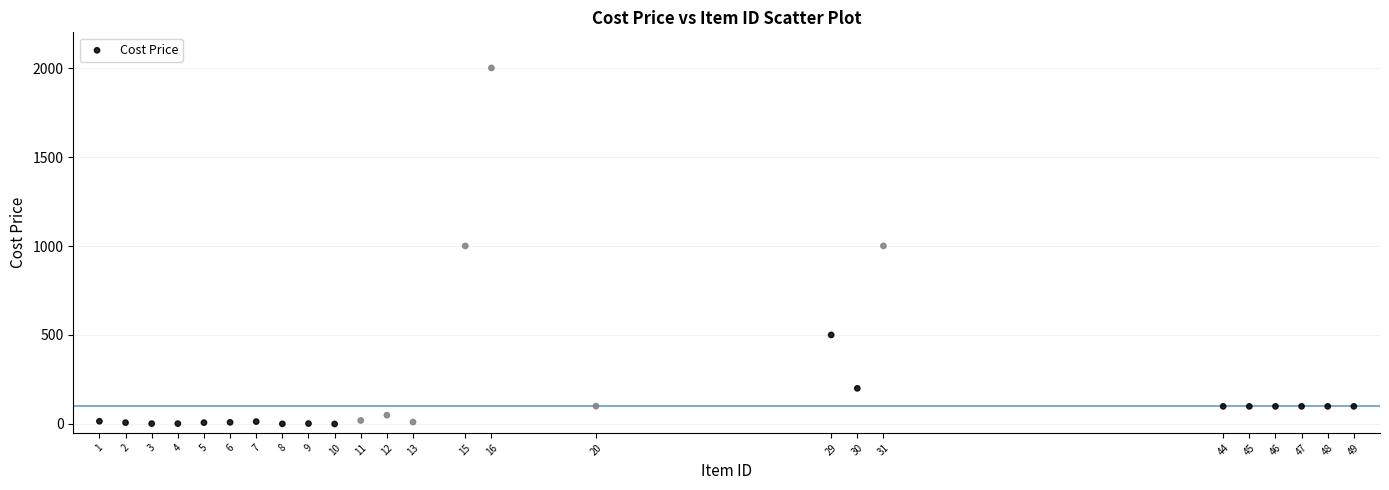

What is the range of Y values (max minus min)?

2000.6